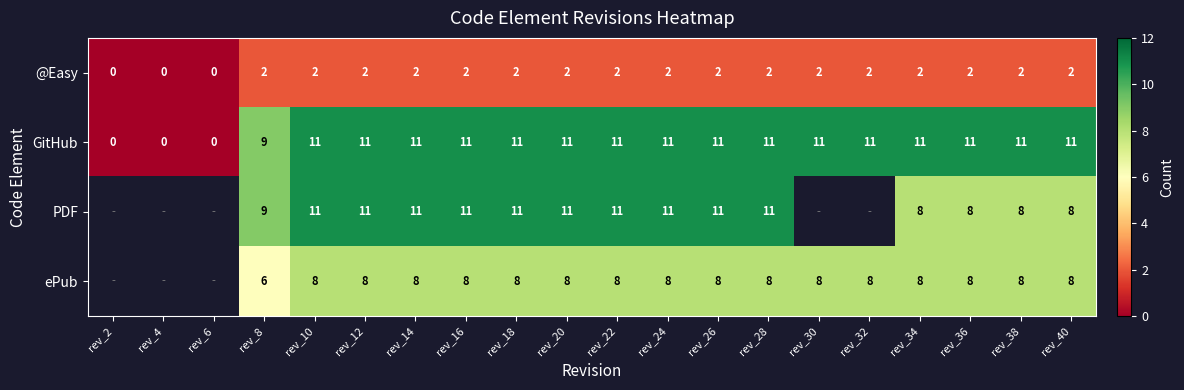

Is the value of GitHub at rev_32 greater than the value of @Easy at rev_34?

Yes